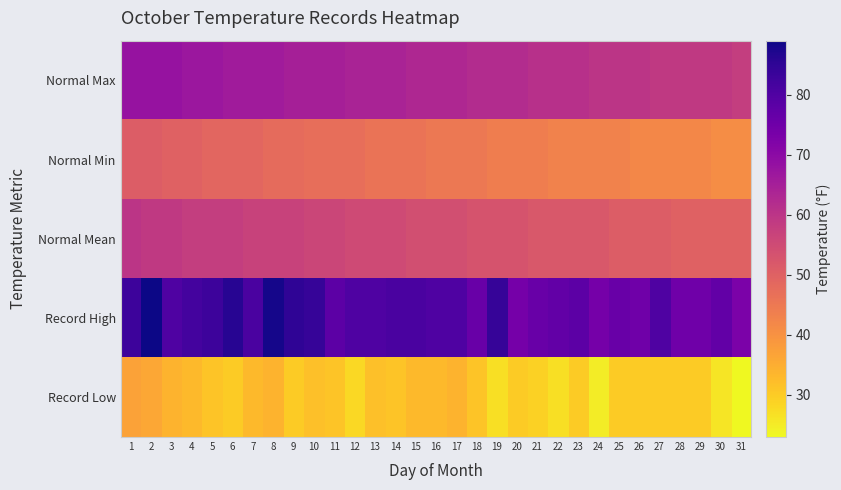

Which category has the lowest value across all series?

31